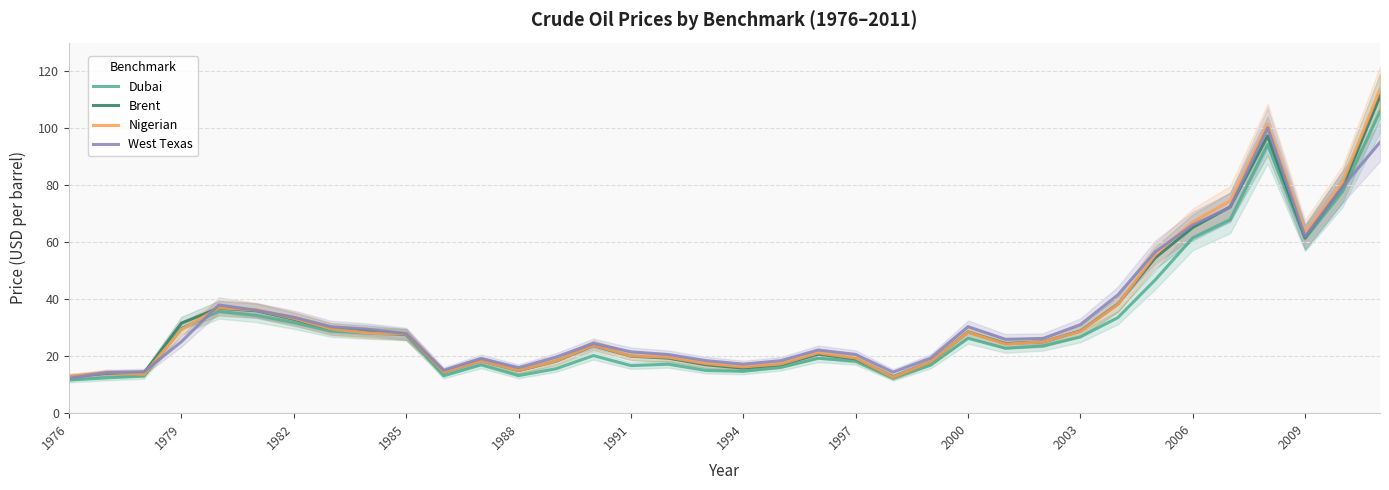

The value of Nigerian at 1976 is 2.8. True or false?

False